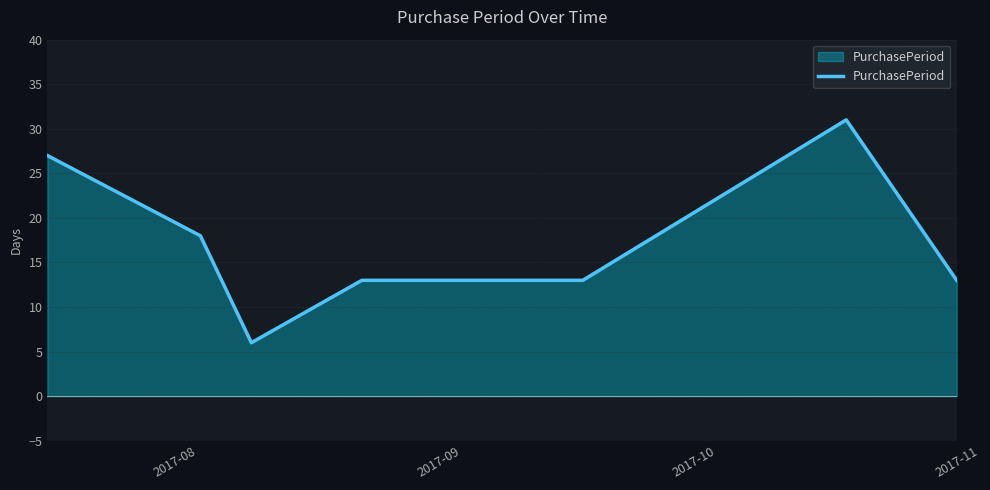

True or false: there are more than 0 points higher than both neighbors.

True